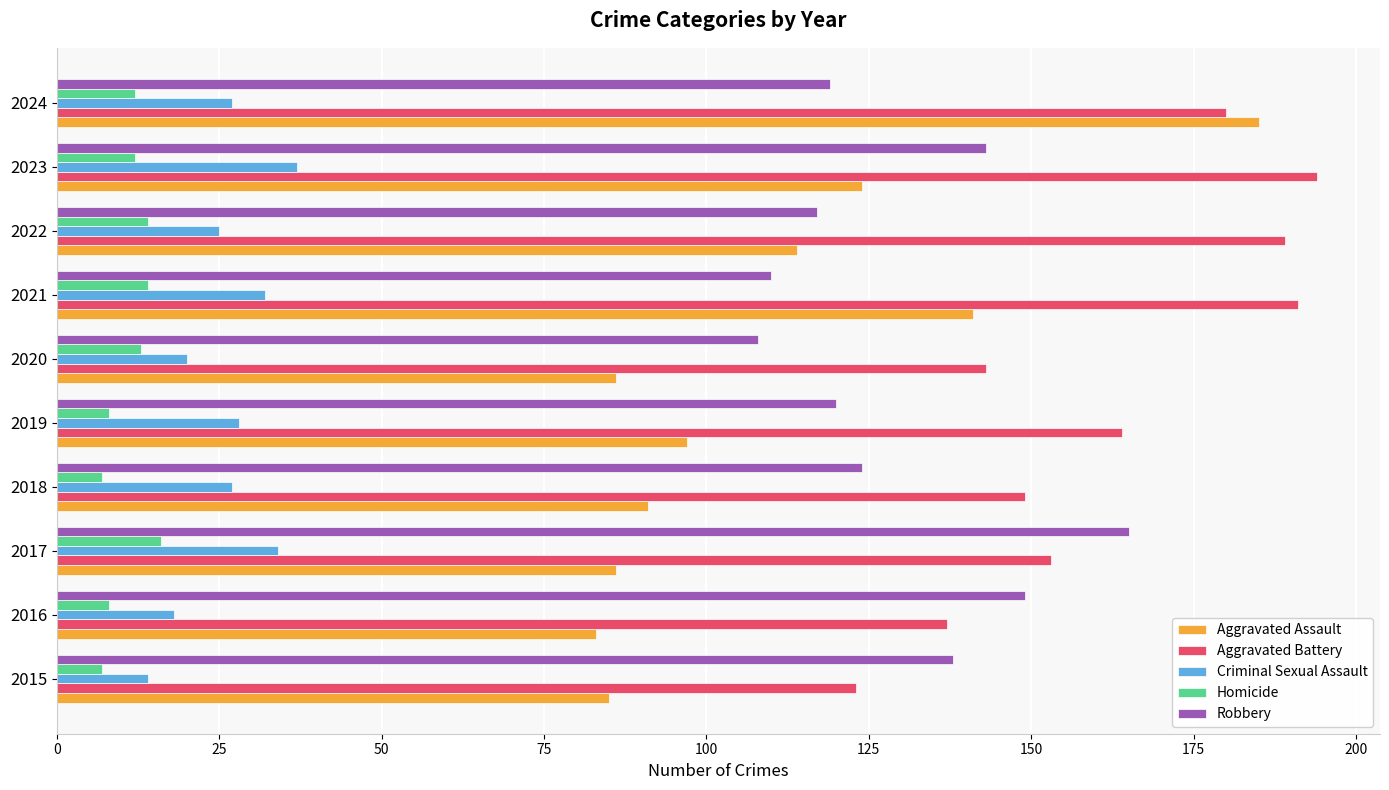

Rank the series by their maximum value, from lowest to highest.

Homicide, Criminal Sexual Assault, Robbery, Aggravated Assault, Aggravated Battery